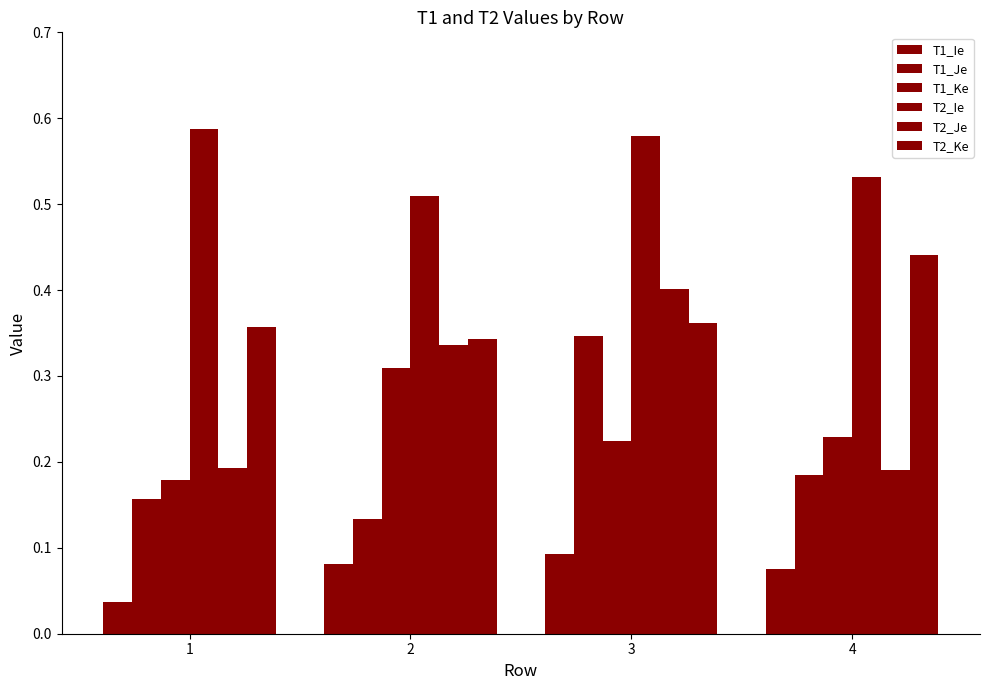

At which category does the chart reach its minimum across all series?

1